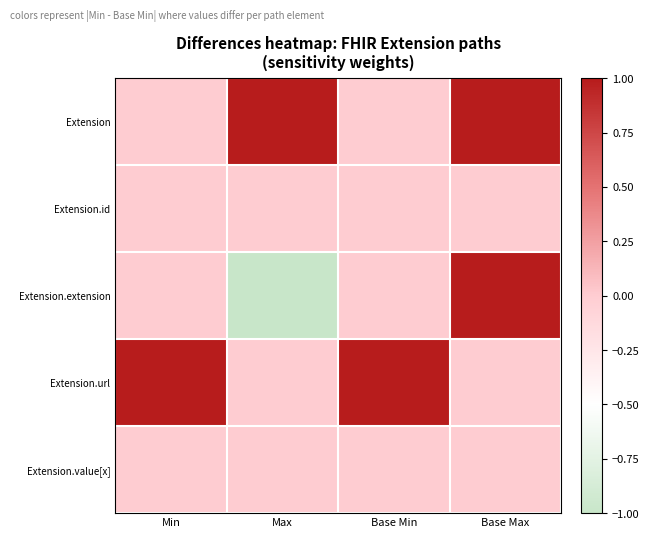

Which series has the largest range (max minus min)?

Extension.extension